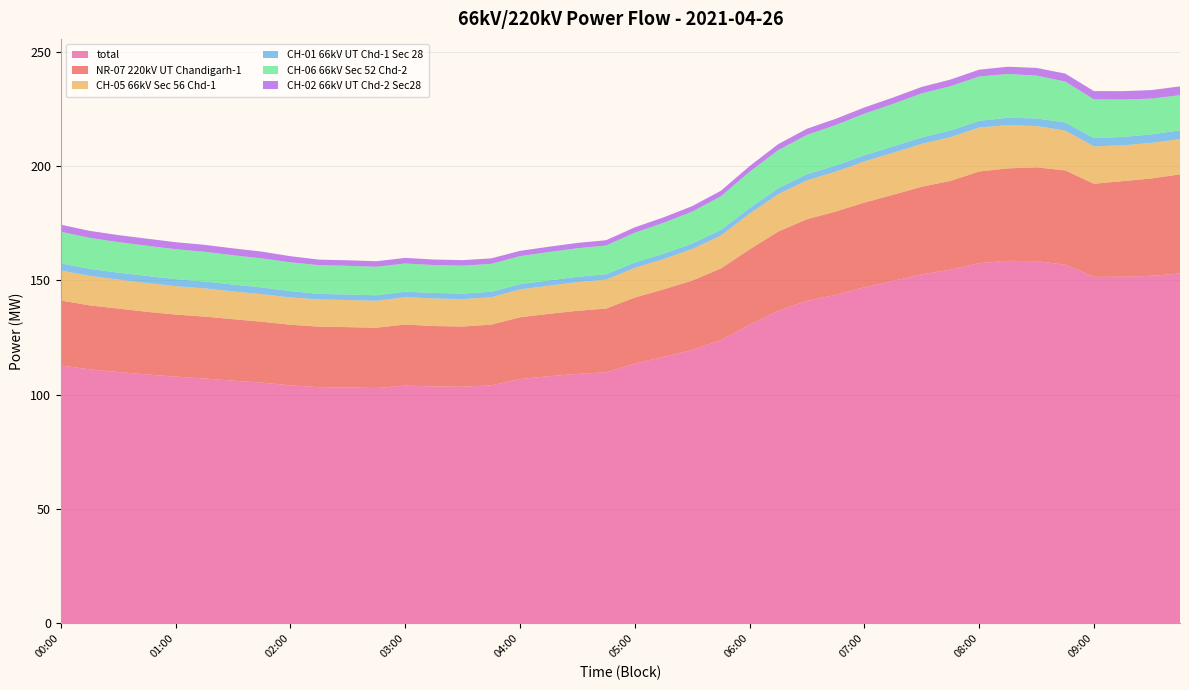

Reading left to right, transcribe all the data shown in this chart.

total: 112.8	111.1	109.9	108.9	107.9	107.1	106.2	105.3	104.1	103.3	103.2	103.0	104.0	103.6	103.5	104.1	106.9	108.1	109.1	109.8	113.7	116.5	119.6	123.9	130.6	136.7	141.1	143.7	147.0	149.8	152.6	154.7	157.6	158.6	158.4	156.9	151.6	151.6	152.0	153.0
NR-07 220kV UT Chandigarh-1: 28.4	28.0	27.8	27.4	27.1	27.1	26.9	26.6	26.5	26.4	26.4	26.4	26.7	26.4	26.3	26.6	27.0	27.3	27.6	27.8	28.9	29.6	30.3	31.3	33.0	34.6	35.7	36.4	37.1	37.6	38.3	38.8	40.1	40.4	41.0	41.2	40.7	41.8	42.6	43.3
CH-05 66kV Sec 56 Chd-1: 13.1	12.9	12.7	12.6	12.4	12.3	12.1	12.0	11.9	11.9	11.8	11.8	11.9	12.1	12.0	12.0	12.2	12.3	12.5	12.7	13.0	13.2	13.8	14.4	15.6	16.4	17.0	17.4	18.0	18.4	18.7	19.1	19.2	18.9	18.0	17.4	16.3	15.7	15.5	15.4
CH-01 66kV UT Chd-1 Sec 28: 3.1	3.1	3.1	3.1	3.1	3.0	3.0	3.0	2.7	2.4	2.4	2.4	2.4	2.4	2.4	2.4	2.3	2.3	2.3	2.3	2.3	2.4	2.4	2.4	2.5	2.6	2.7	2.7	2.7	2.8	2.8	2.9	2.9	3.2	3.4	3.5	3.6	3.7	3.7	3.8
CH-06 66kV Sec 52 Chd-2: 13.8	13.6	13.4	13.2	13.1	13.0	12.8	12.7	12.6	12.5	12.6	12.5	12.3	12.2	12.2	12.2	12.2	12.4	12.5	12.6	13.0	13.5	14.0	14.7	15.8	16.7	17.2	17.7	18.2	18.6	19.2	19.4	19.4	19.2	18.7	17.9	16.9	16.3	15.6	15.4
CH-02 66kV UT Chd-2 Sec28: 3.1	3.1	3.1	3.1	3.1	3.0	3.0	3.0	2.7	2.4	2.4	2.4	2.5	2.4	2.4	2.4	2.3	2.3	2.3	2.3	2.3	2.4	2.4	2.4	2.5	2.6	2.7	2.7	2.7	2.8	2.8	2.9	3.0	3.2	3.4	3.5	3.6	3.7	3.7	3.9